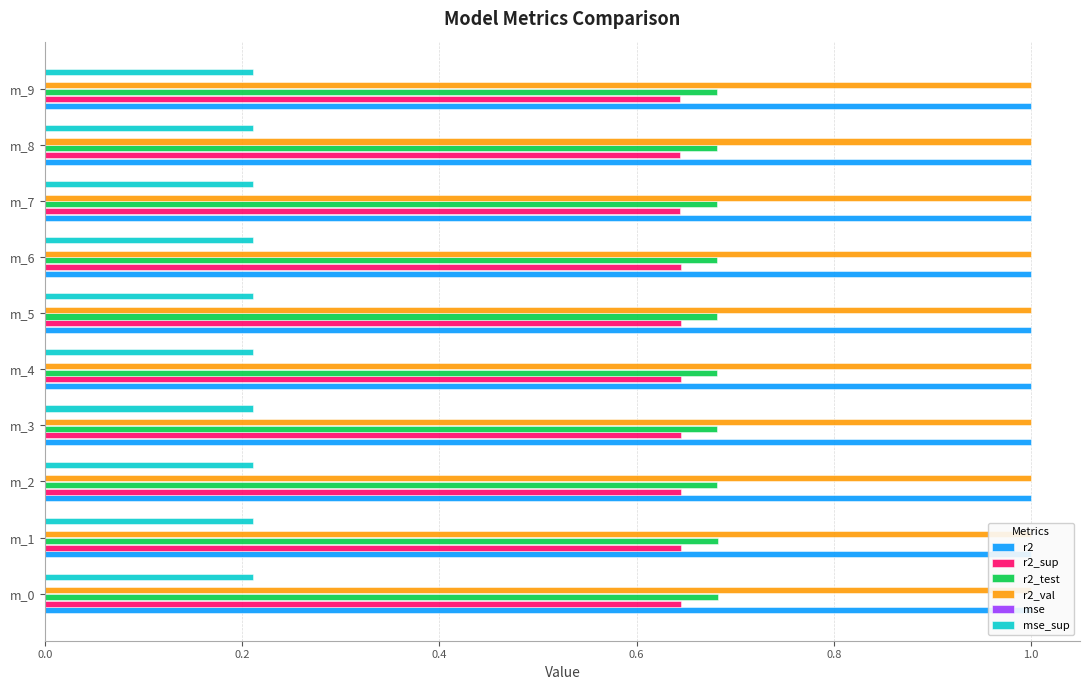

What is the maximum value for r2_sup?

0.6